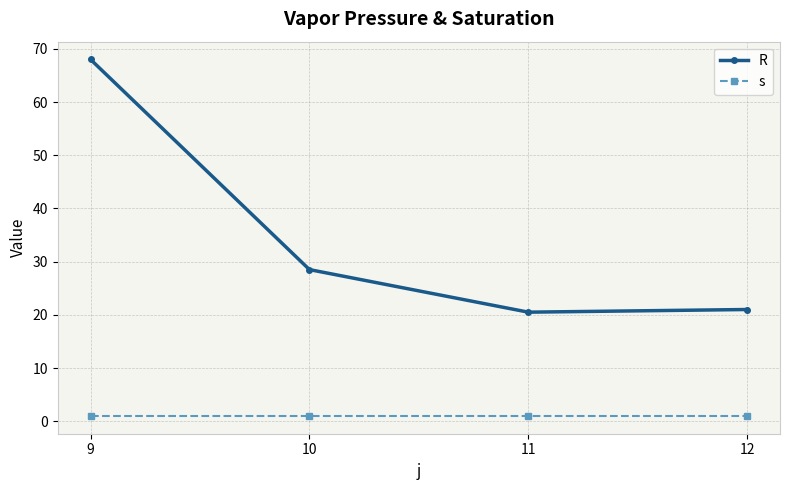

Which label corresponds to the largest value in the chart?

9